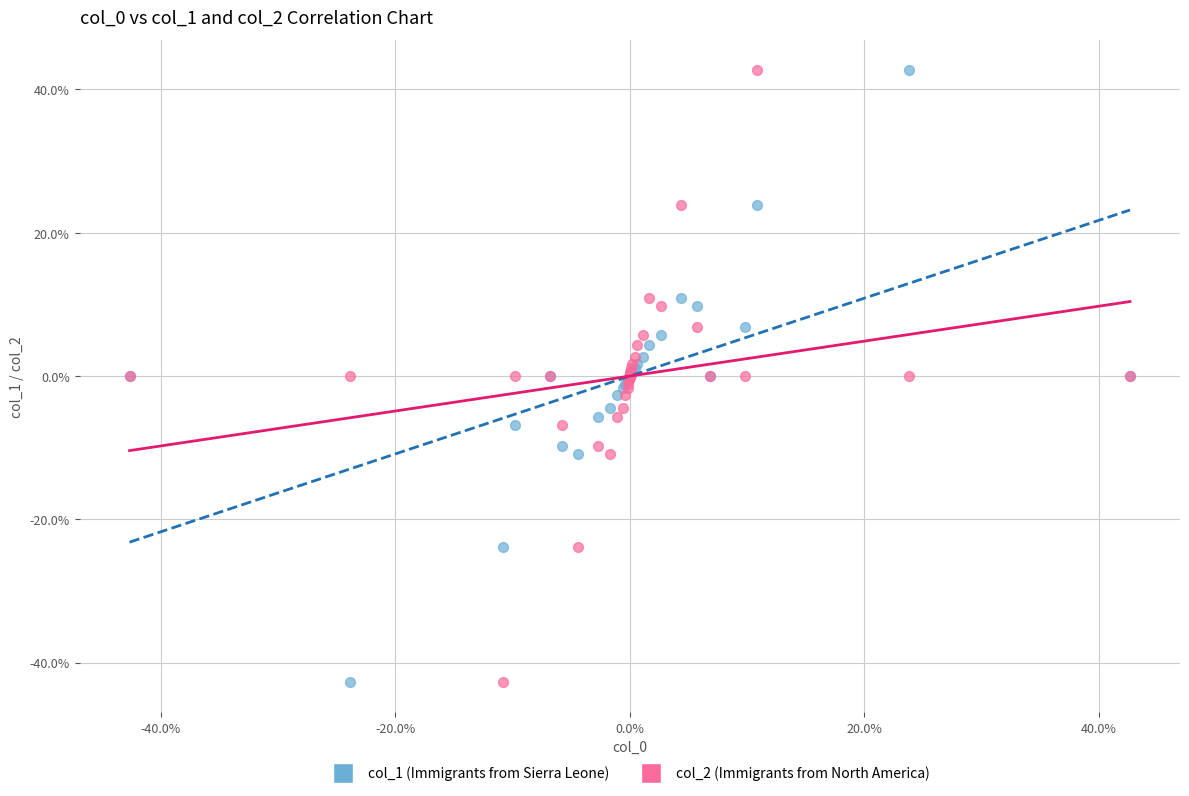

What are all the series names shown in the legend?

col_1 (Immigrants from Sierra Leone), col_2 (Immigrants from North America)